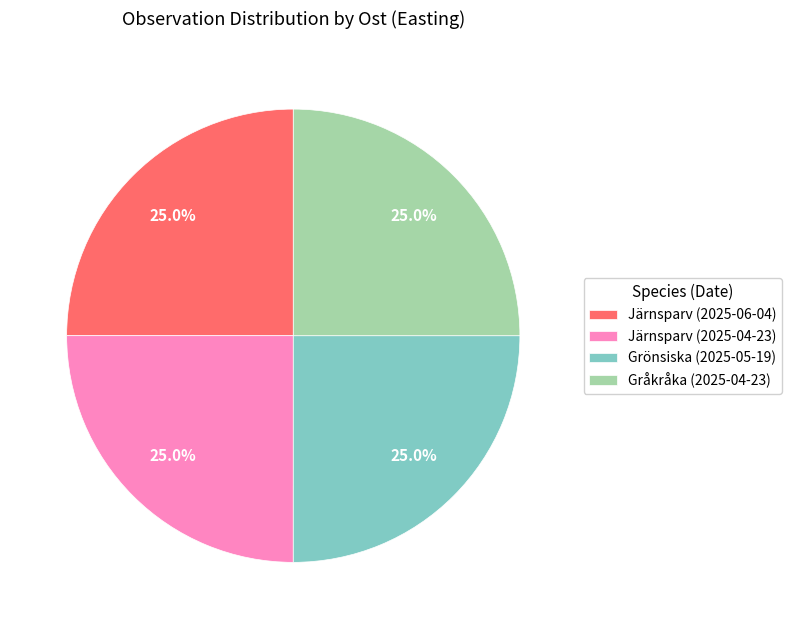

To the nearest percent, what is the average slice percentage?

25%